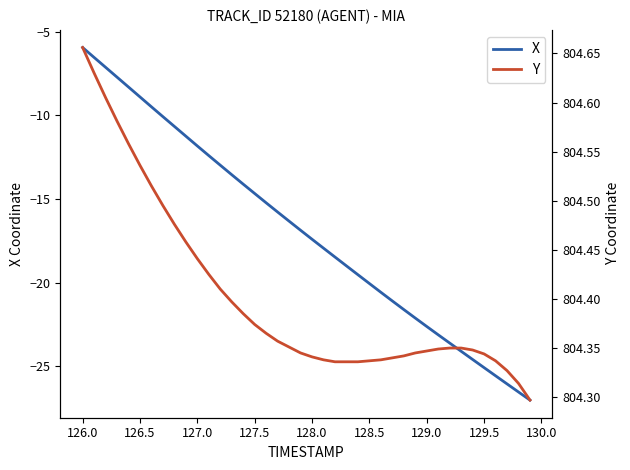

The value of X at 128.0 is -4.6. True or false?

False